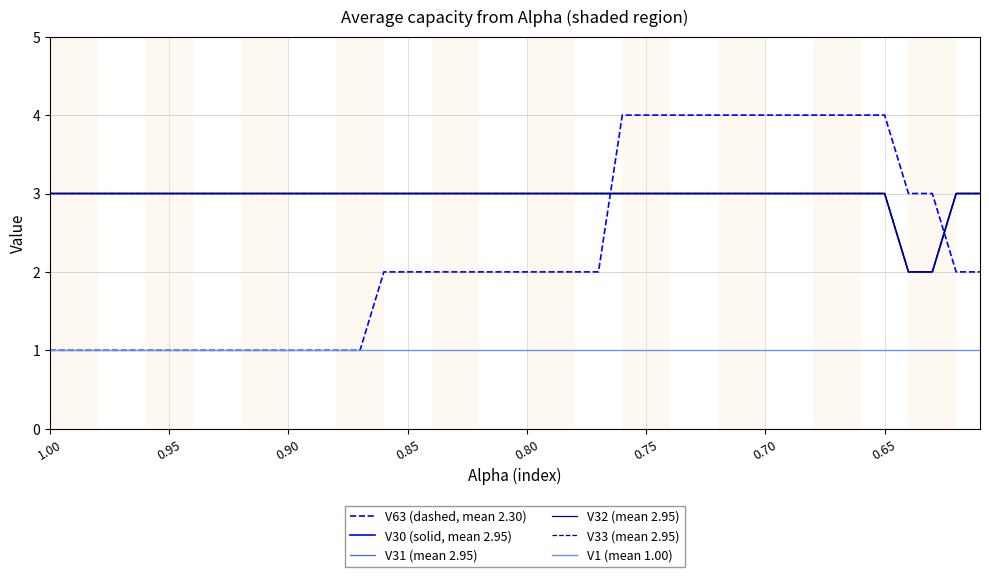

Is this an area chart (filled region under the line)?

No